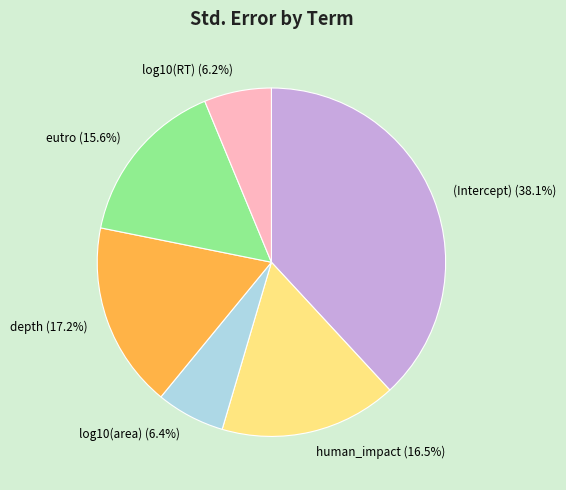

Is it true that depth is 17% of the pie?

True